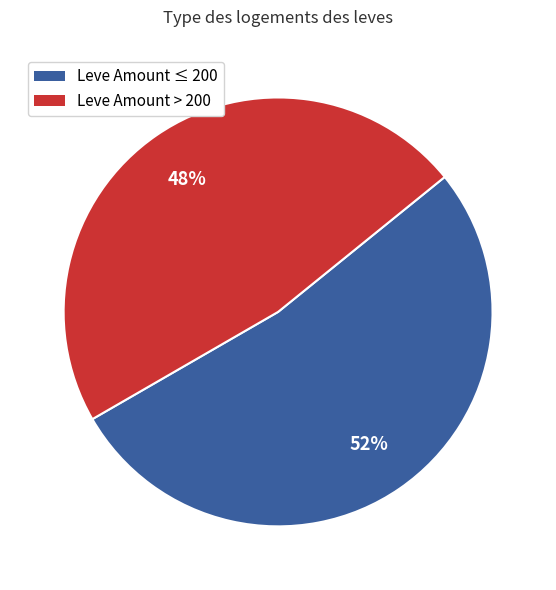

Is there a majority slice in this chart?

Yes